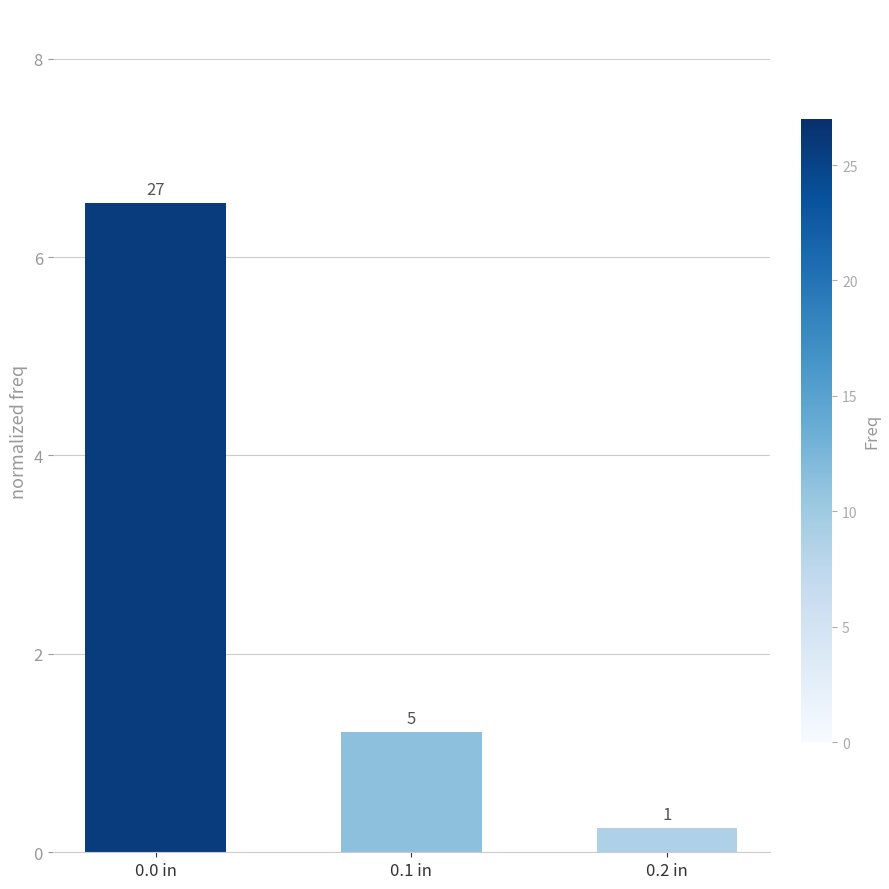

How many bars are there in total?

3